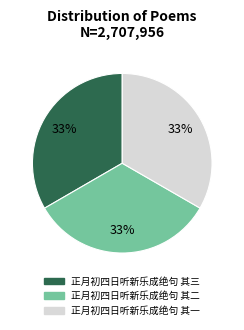

What is the ratio of the value at 正月初四日听新乐成绝句 其二 to the value at 正月初四日听新乐成绝句 其三?

1.0